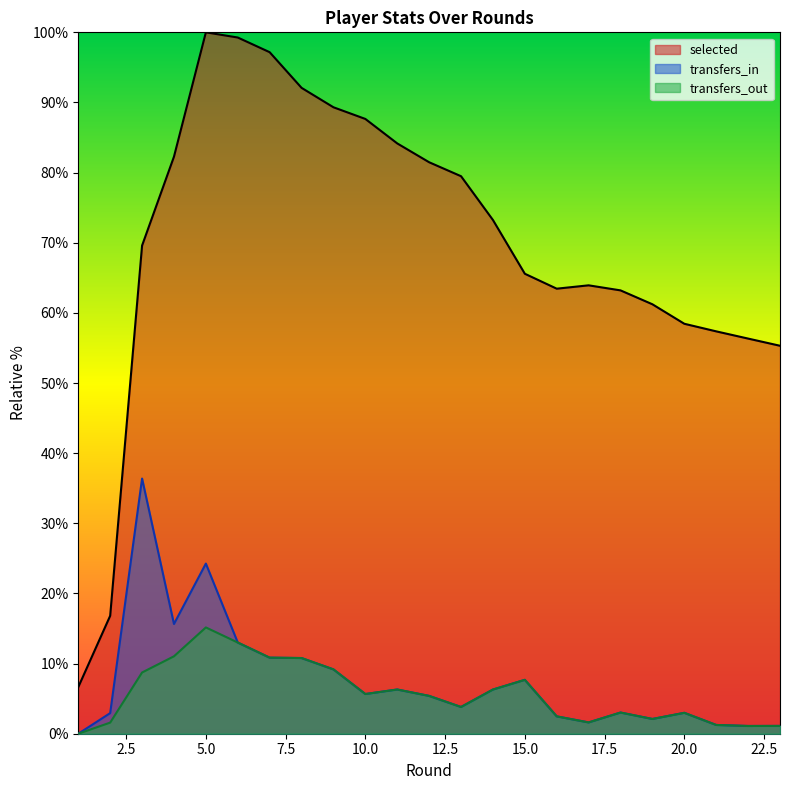

How many data points does each series have?

23